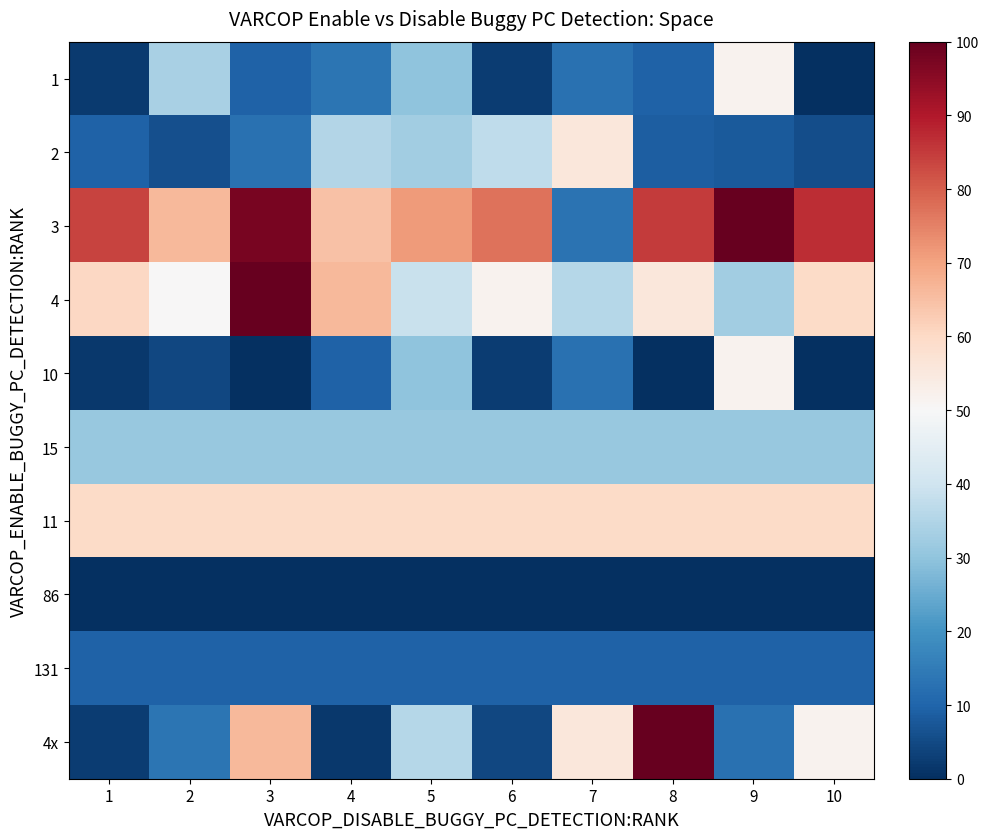

Count the number of categories in the chart.

10